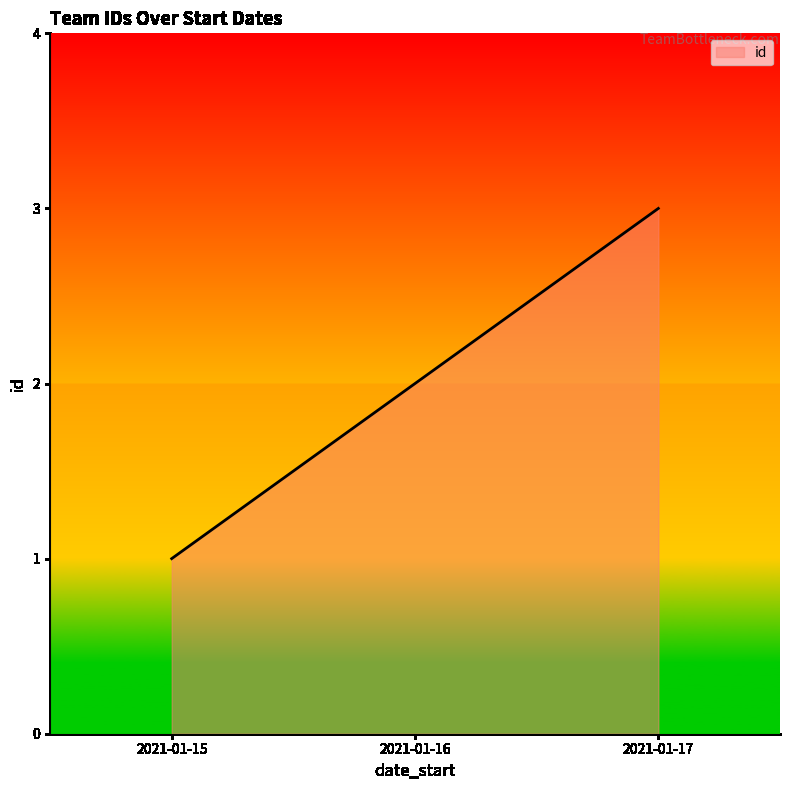

True or false: the data shows 5 at 2021-01-17.

False